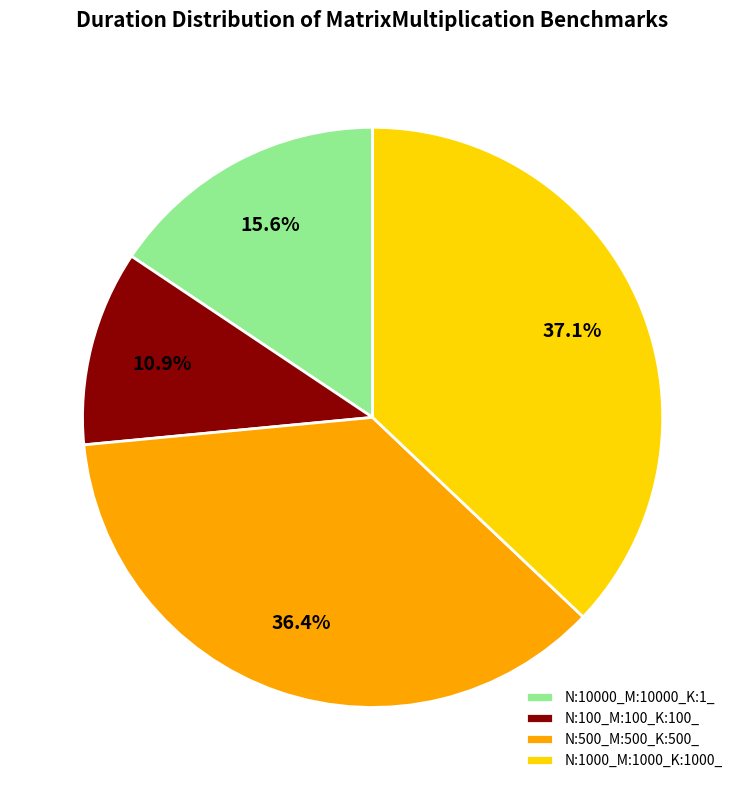

Does N:10000_M:10000_K:1_ account for over 50% of the chart?

No